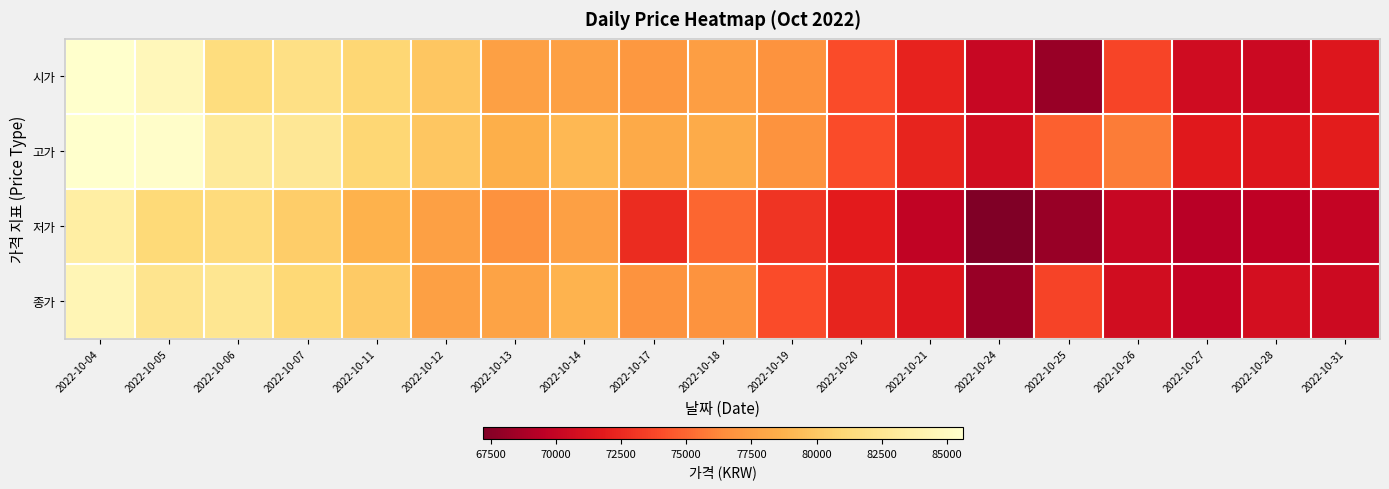

Rank the series by their average value, from highest to lowest.

고가, 시가, 종가, 저가